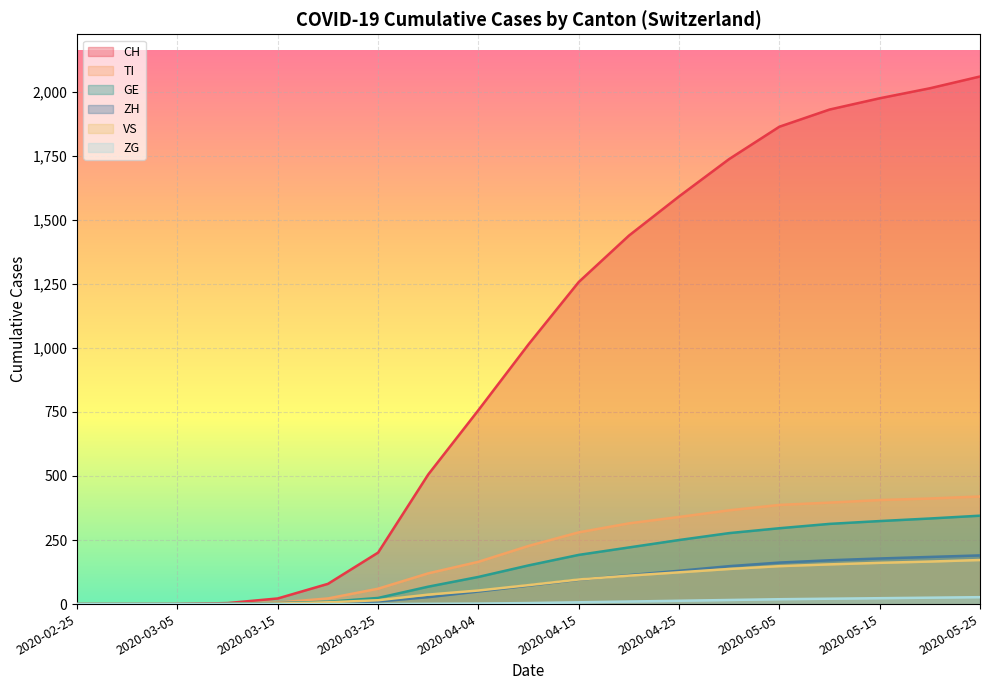

What are all the series names shown in the legend?

CH, TI, GE, ZH, VS, ZG